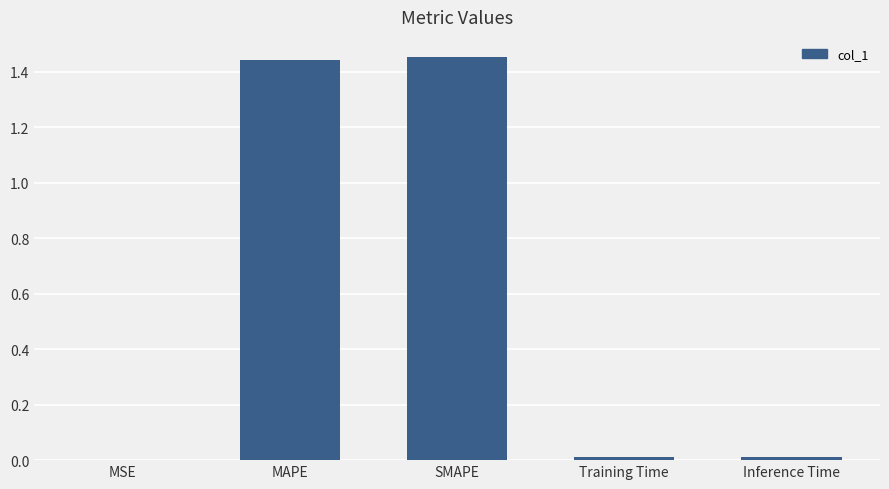

True or false: the data shows 0.4 at SMAPE.

False